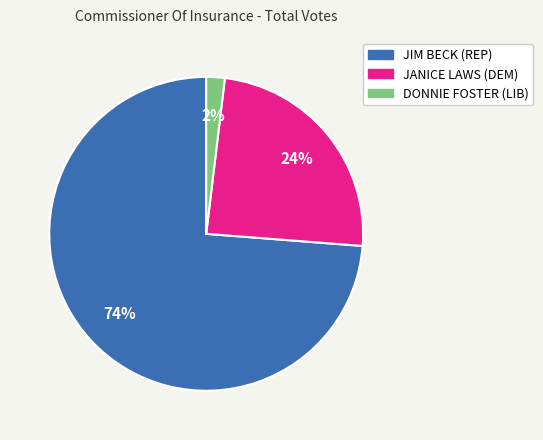

How many segments does this pie chart have?

3